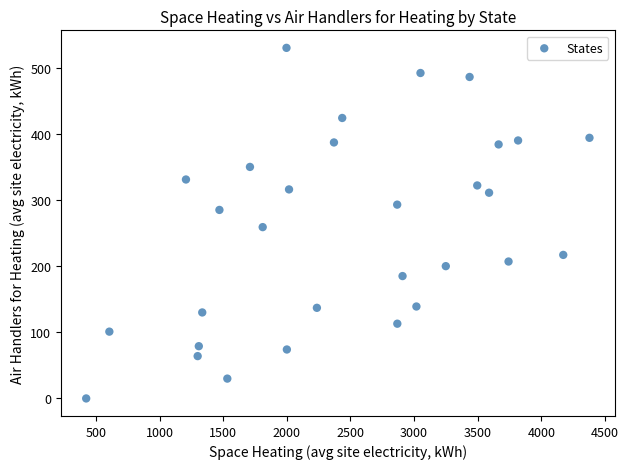

What Y value in the scatter plot is closest to 265?

259